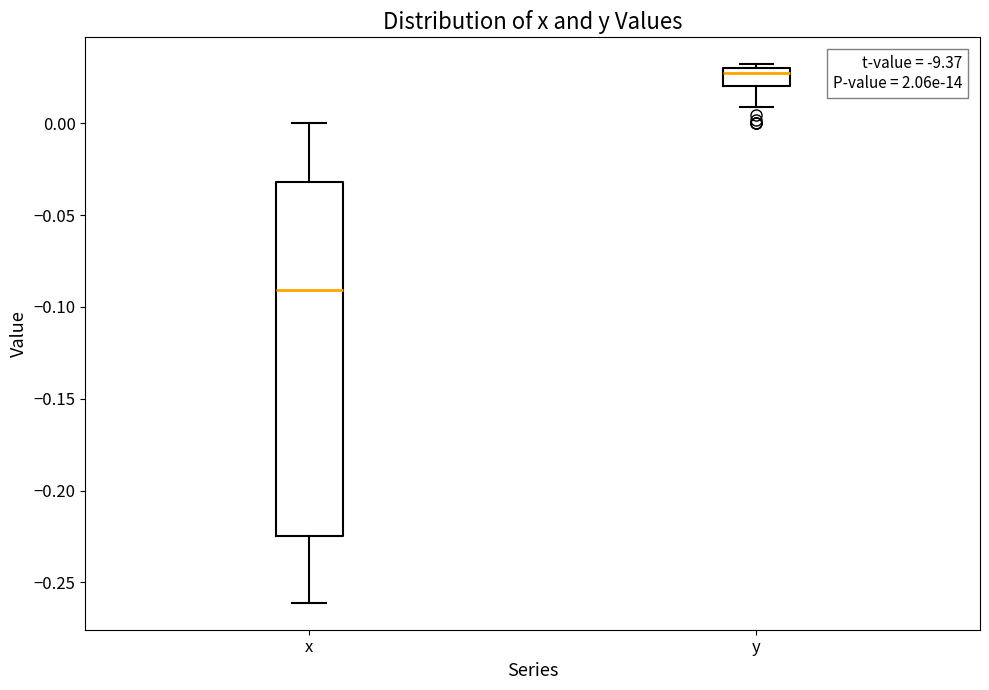

Reading left to right, read every box against the y-axis: the position of its median line, the range the box covers, and the ends of its whiskers. The values are not printed on the chart, so give them approximately, as read against the axis.

x: median -0.090, box -0.225 to -0.030, whiskers -0.260 to 0.000
y: median 0.025, box 0.020 to 0.030, whiskers 0.010 to 0.030 (just above the box's upper edge)